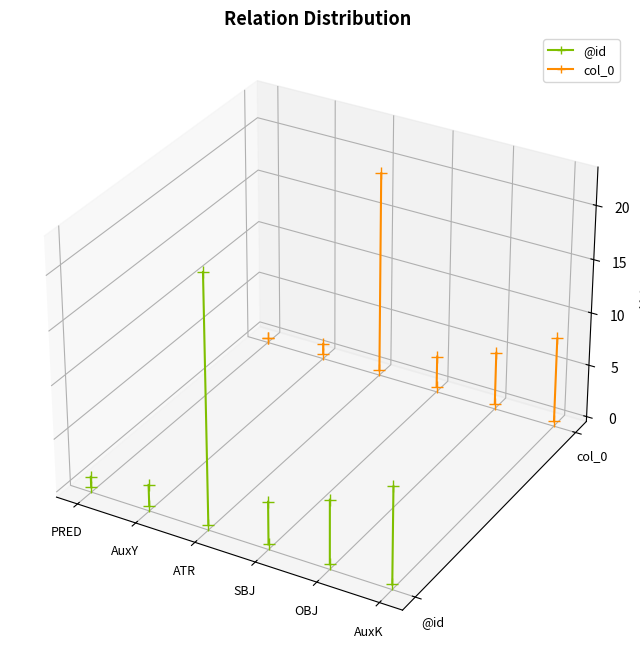

At AuxY, list the series in order from smallest to largest.

@id, col_0